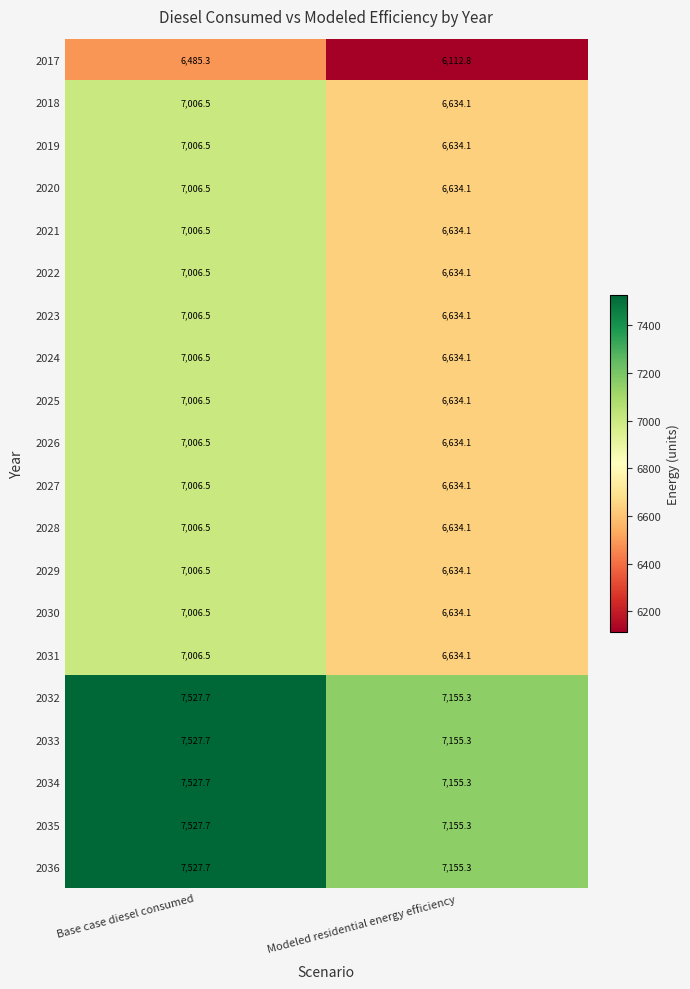

List the labels in order of 2023 value, smallest first.

Modeled residential energy efficiency, Base case diesel consumed